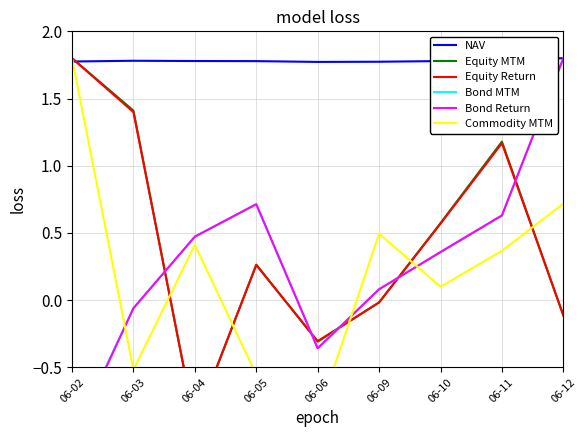

At which category is the sum across all series the highest?

06-12